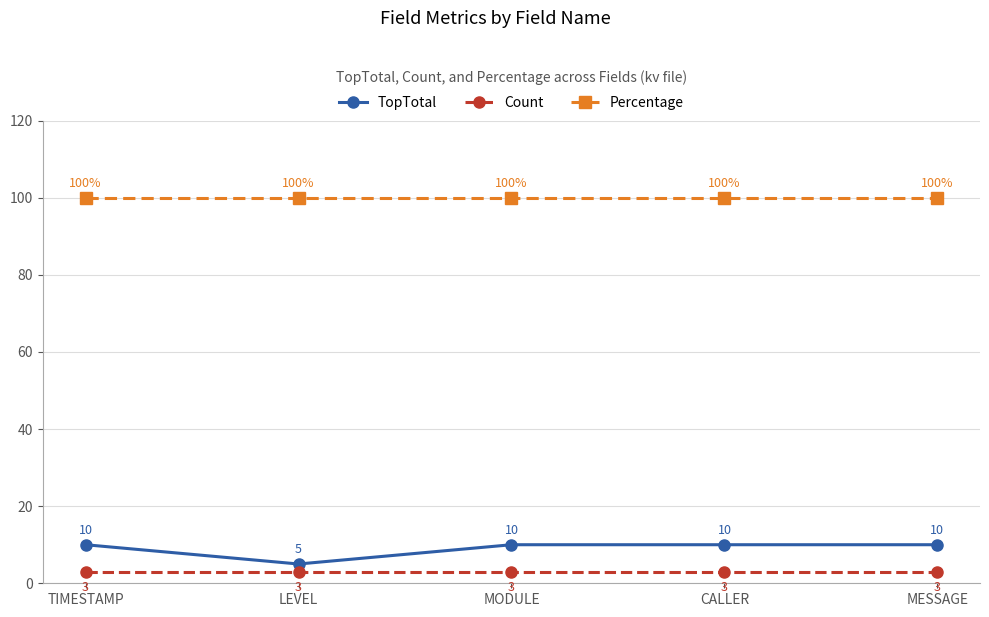

How many series are shown in this chart?

3